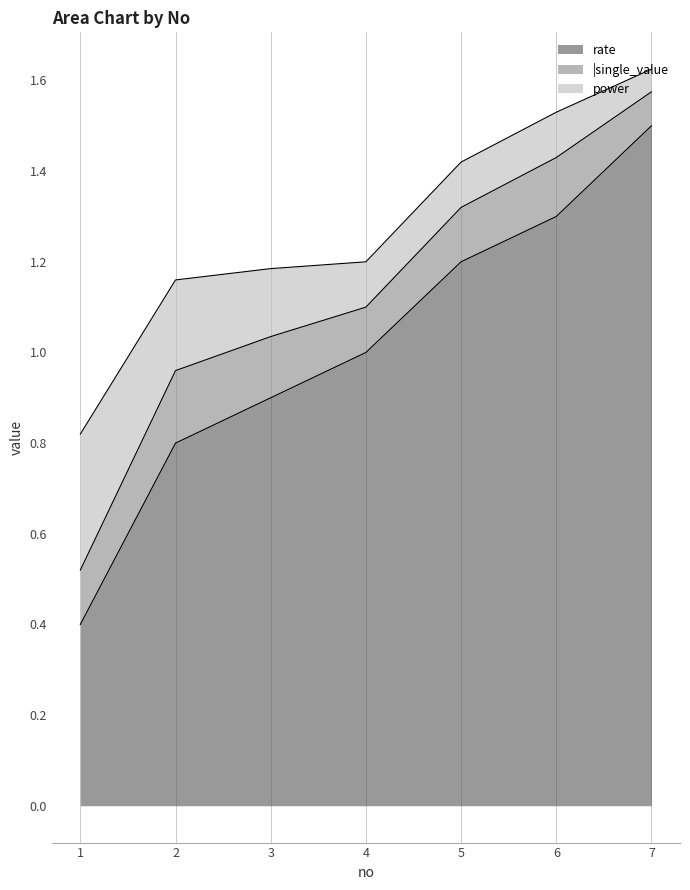

What is the total value across all series at 2?

1.2